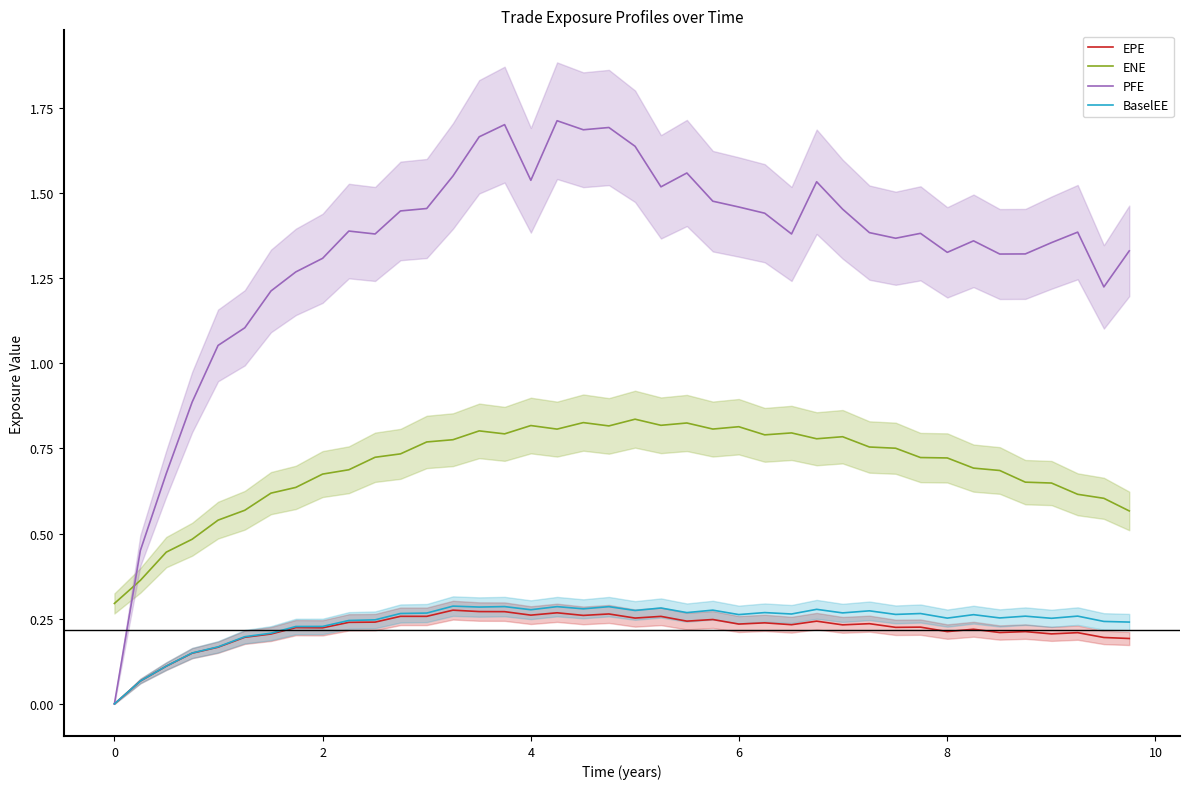

True or false: BaselEE and ENE intersect in this chart.

False